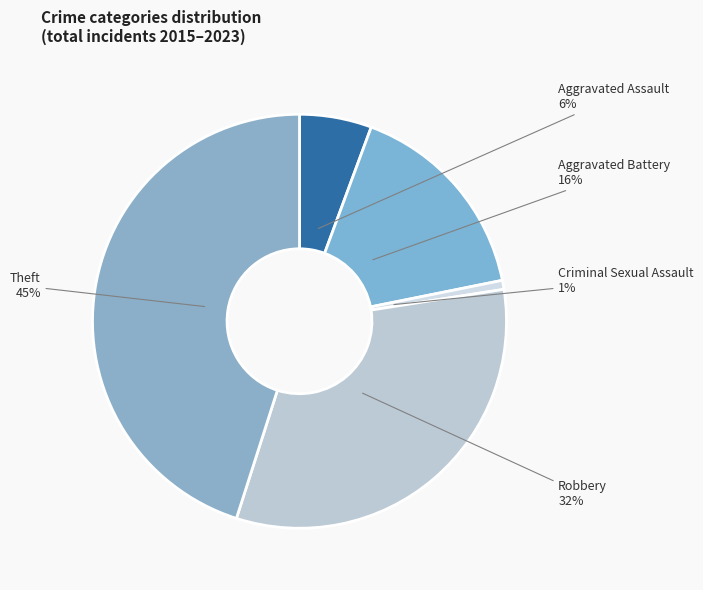

The Aggravated Assault slice represents 1% of the pie. True or false?

False